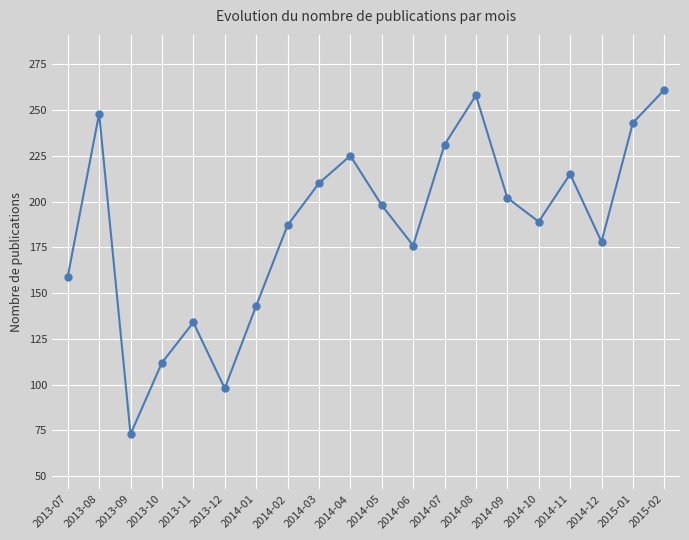

What is the difference between the maximum and minimum values?

188